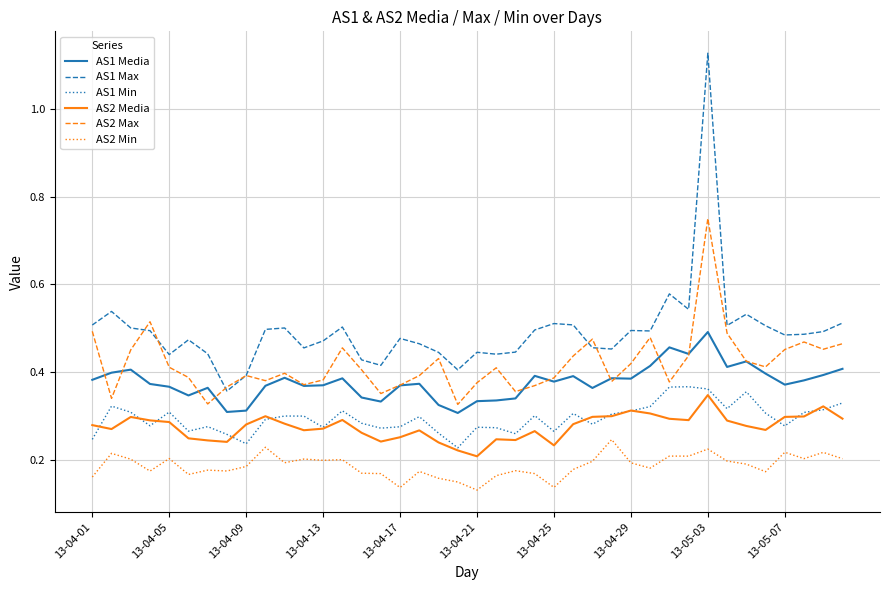

True or false: AS2 Min and AS1 Min intersect in this chart.

False